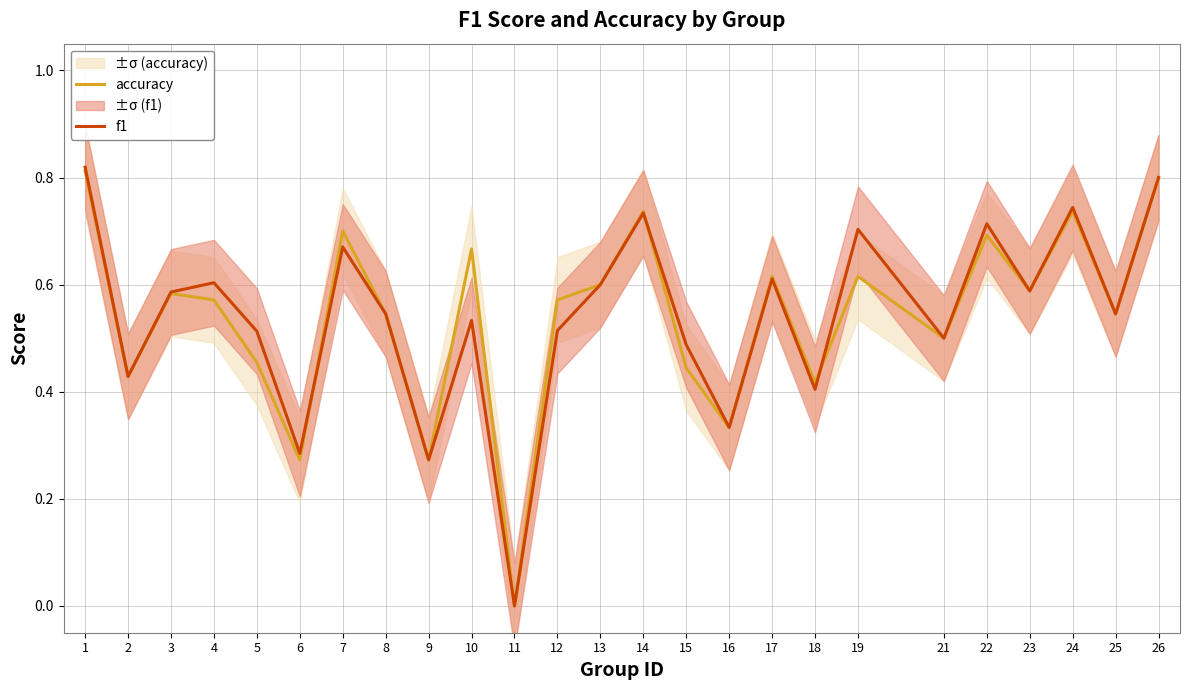

What is the difference between the maximum and minimum values in the f1 series?

0.8